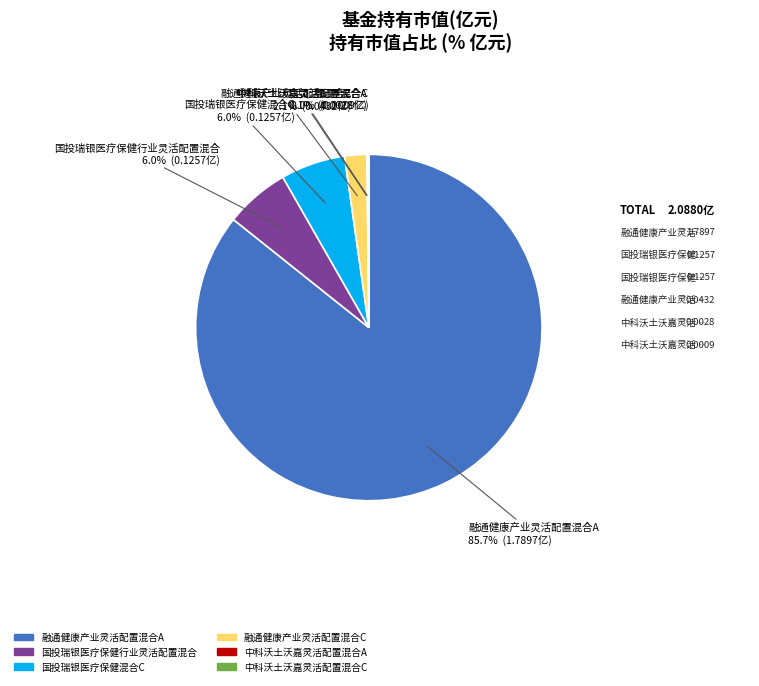

Which slice is the largest?

融通健康产业灵活配置混合A